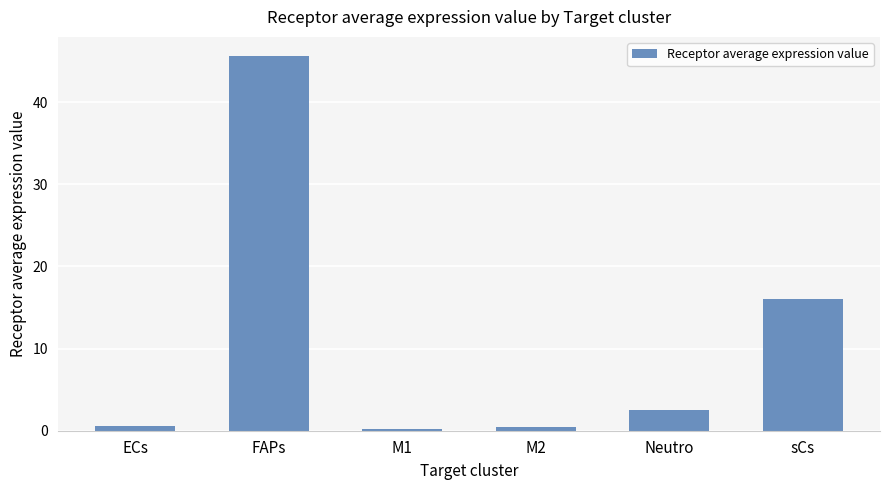

What is the difference between the values at M2 and M1?

0.2